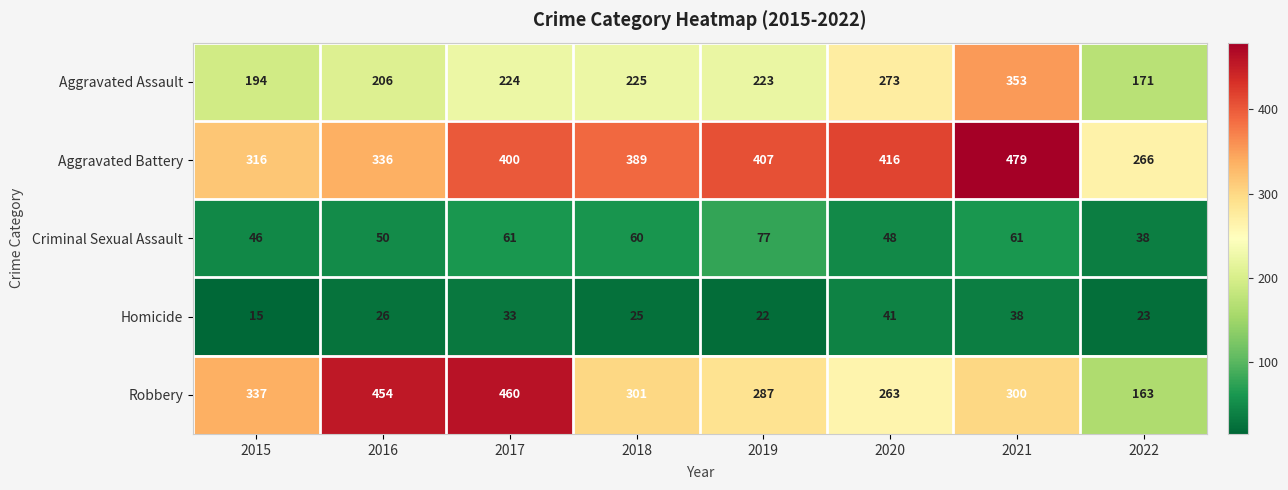

At 2022, list the series in order from smallest to largest.

Homicide, Criminal Sexual Assault, Robbery, Aggravated Assault, Aggravated Battery